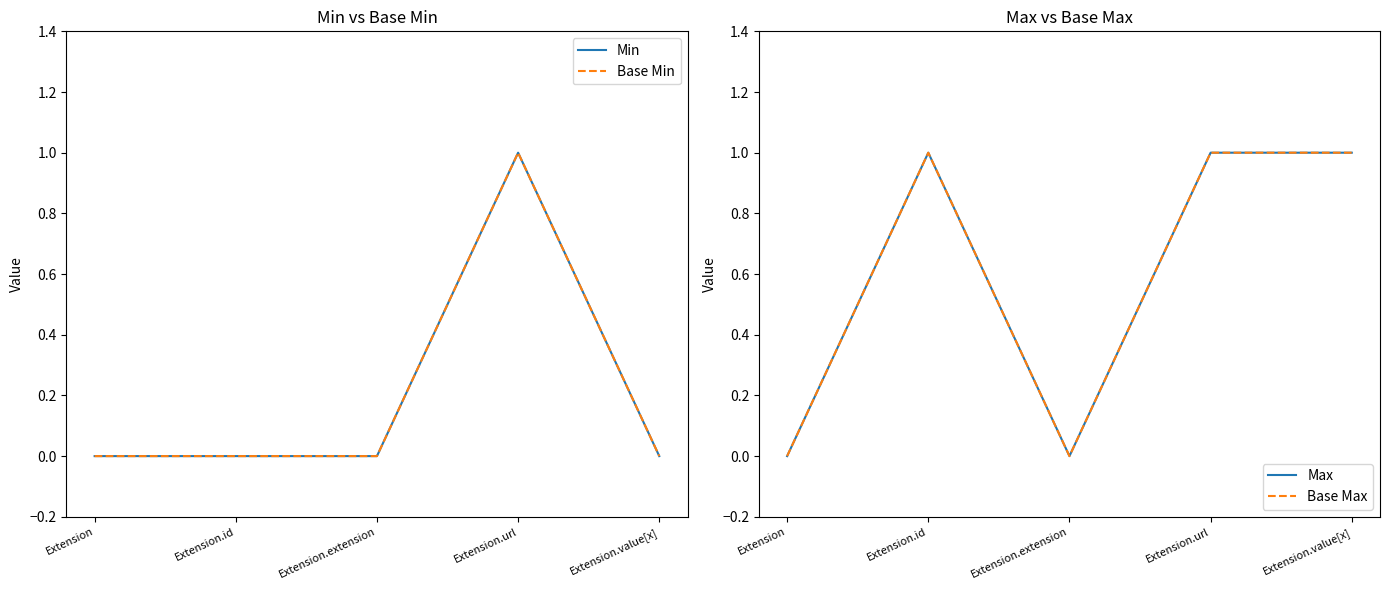

What is the label of the 5th point from the left?

Extension.value[x]